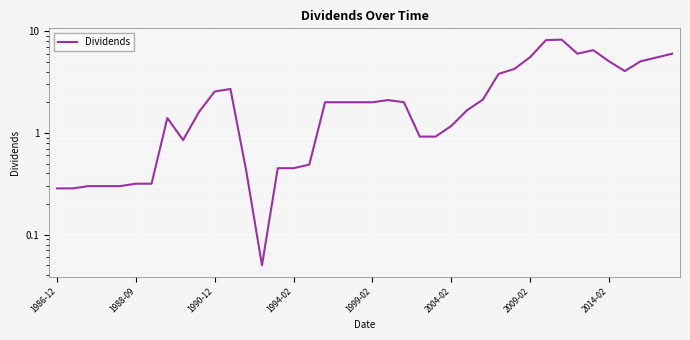

What is the difference between the values at 1999-02 and 21?

1.8